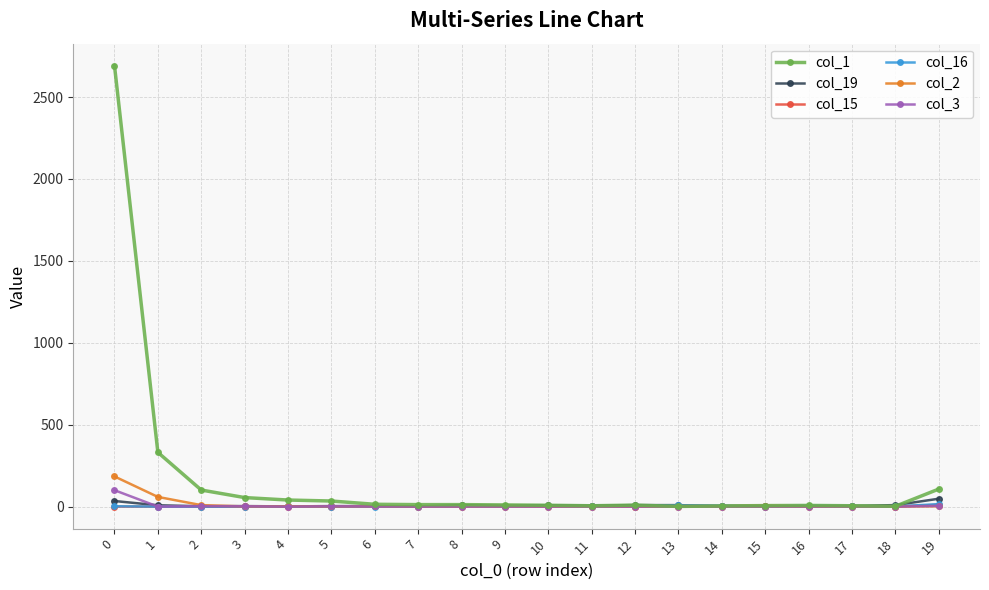

What is the value of the col_2 point at the 1st from the left?

184